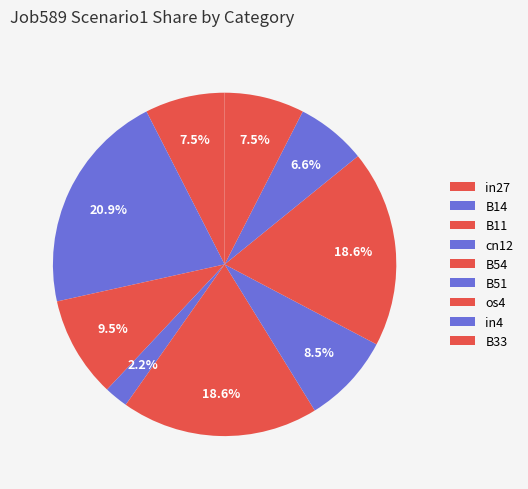

Combined, do B54 and os4 account for over 50%?

No